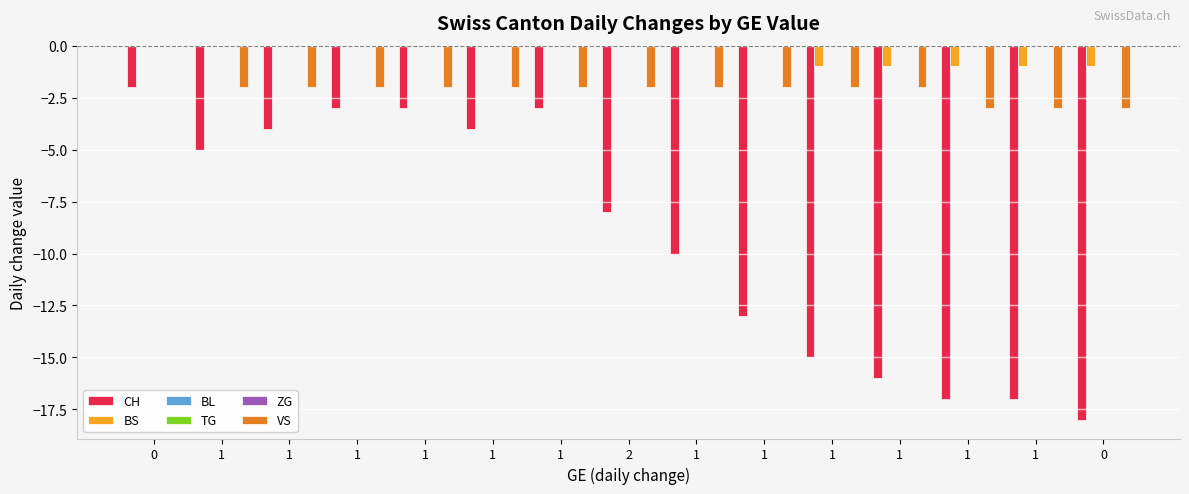

Which series has the largest range (max minus min)?

CH